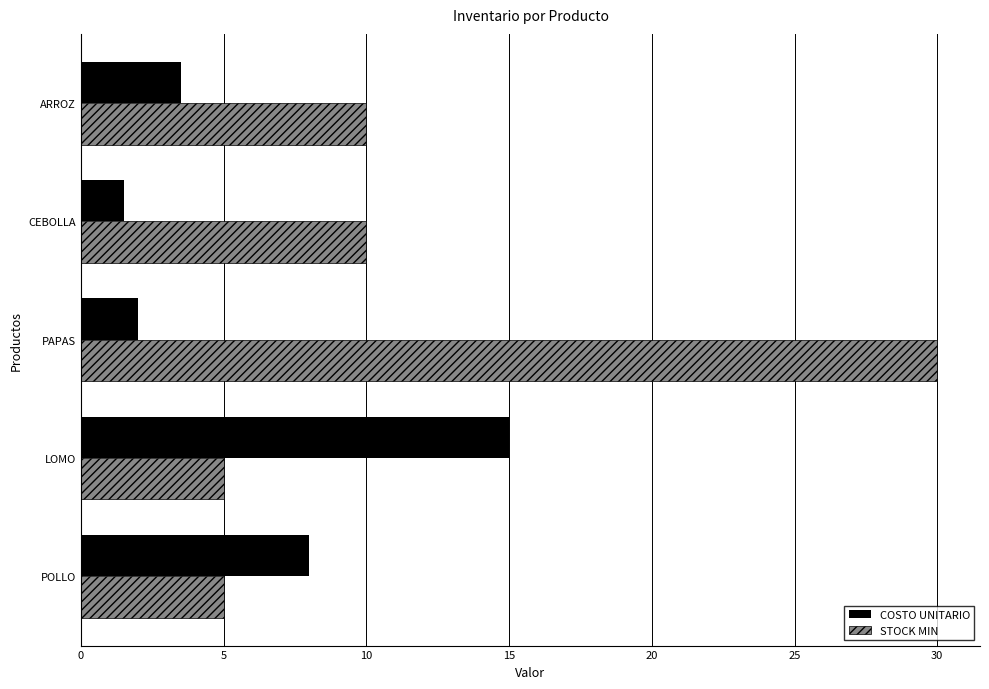

What is the difference between the second highest and minimum values in the STOCK MIN series?

5.0